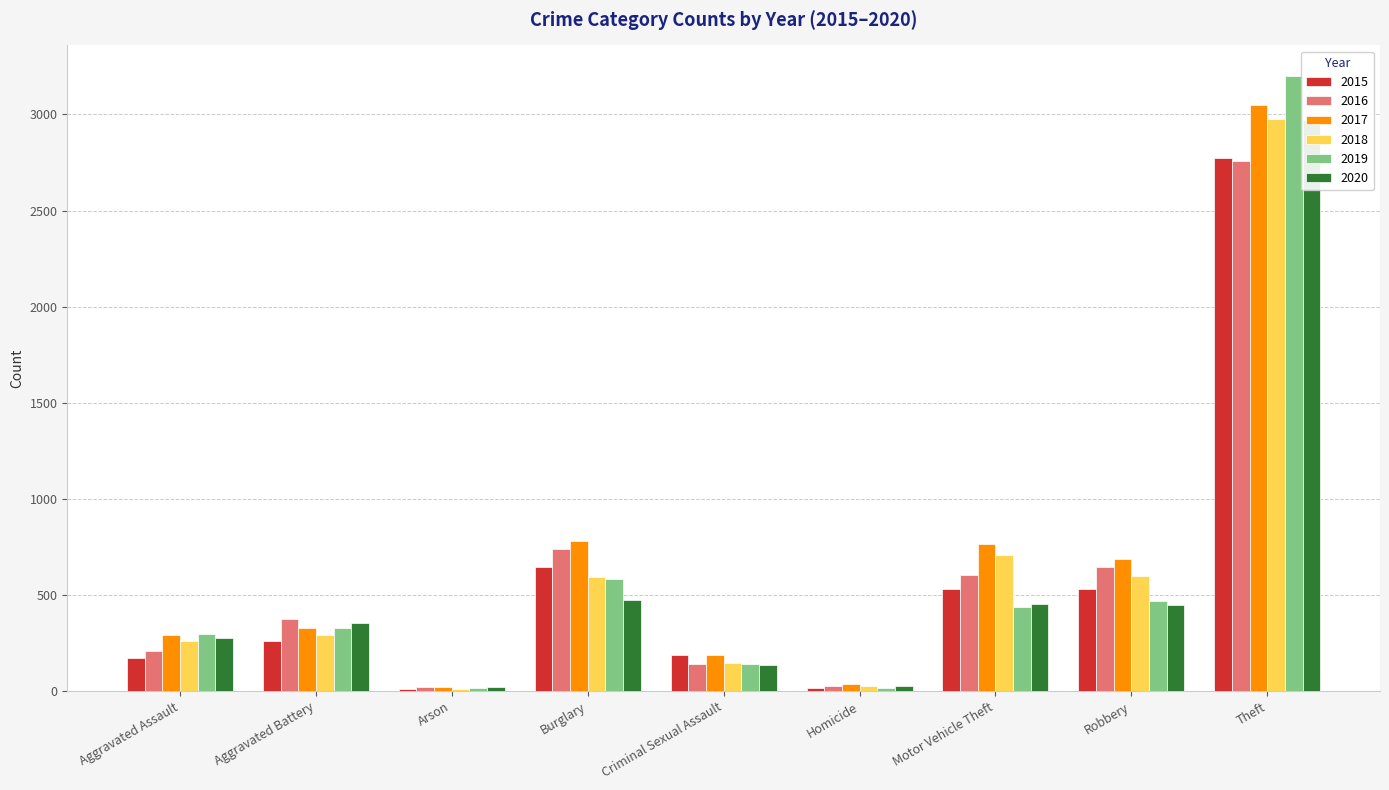

Which has a higher value, Aggravated Battery or Burglary?

Burglary